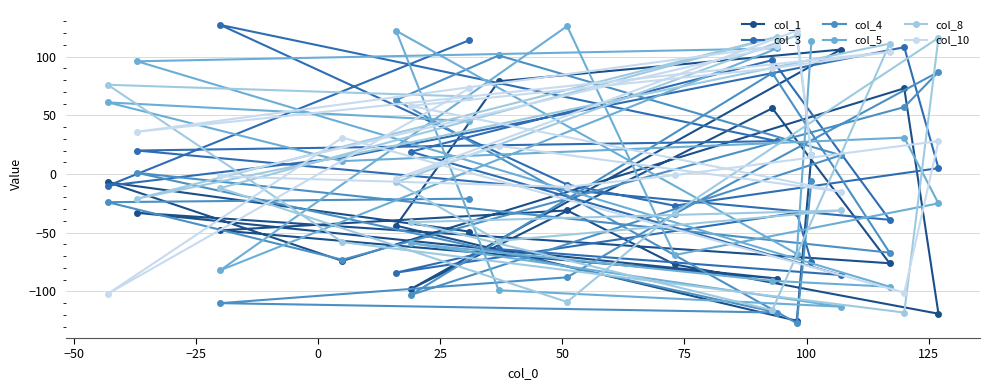

Which series has the largest total across all categories?

col_10